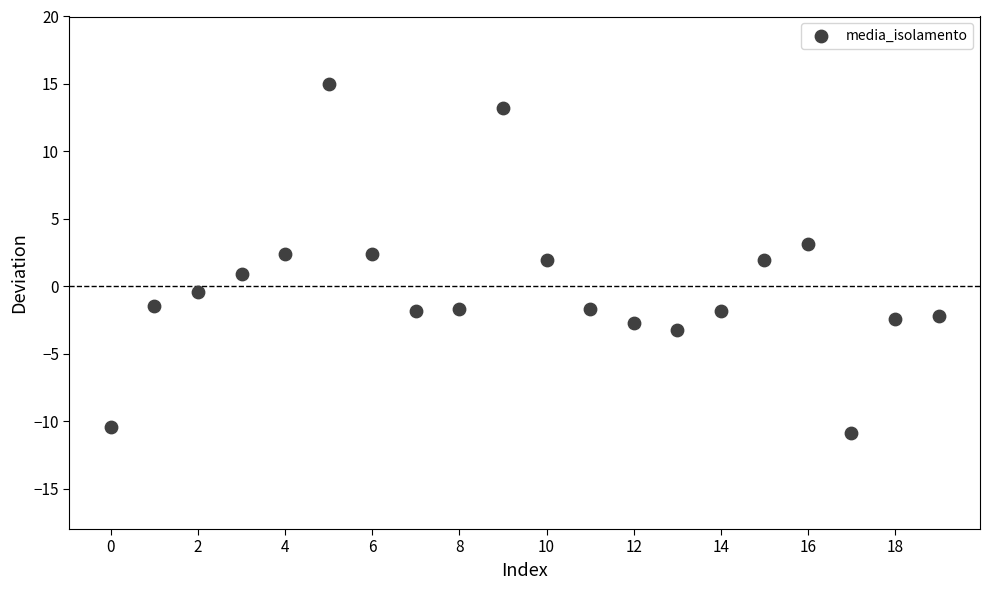

Count the number of points in this scatter plot.

20